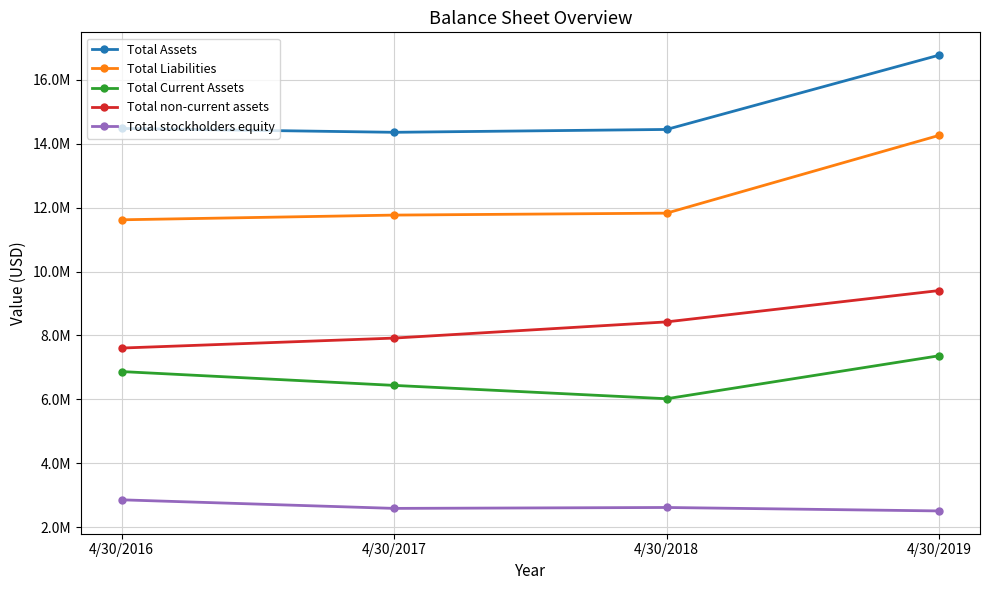

The Total stockholders equity series shows 2589908 at 4/30/2017. True or false?

True